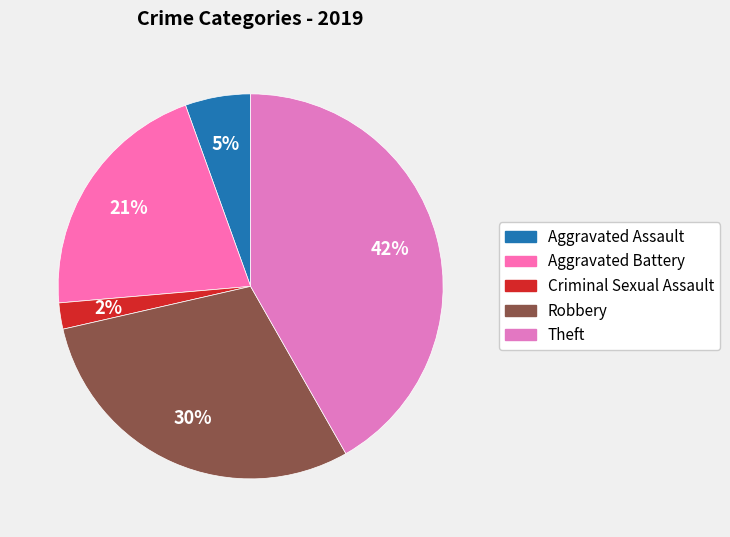

Count the number of slices in the pie.

5